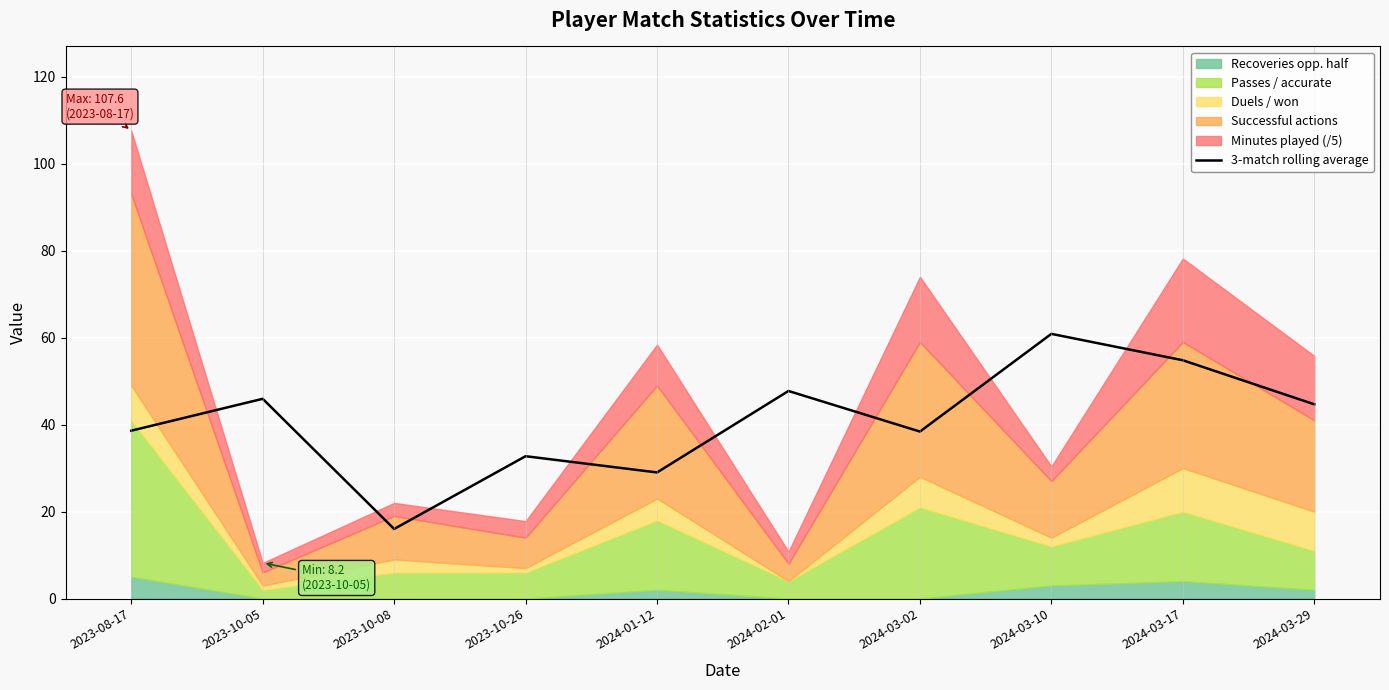

What is the value of the 9th point from the left?

54.8